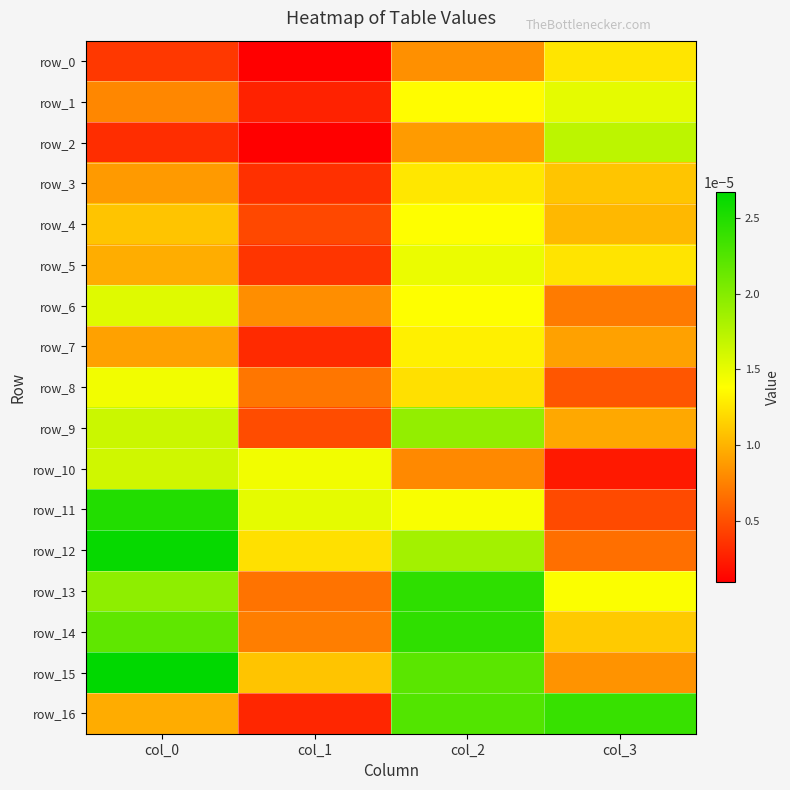

Which label corresponds to the largest value in the chart?

col_0